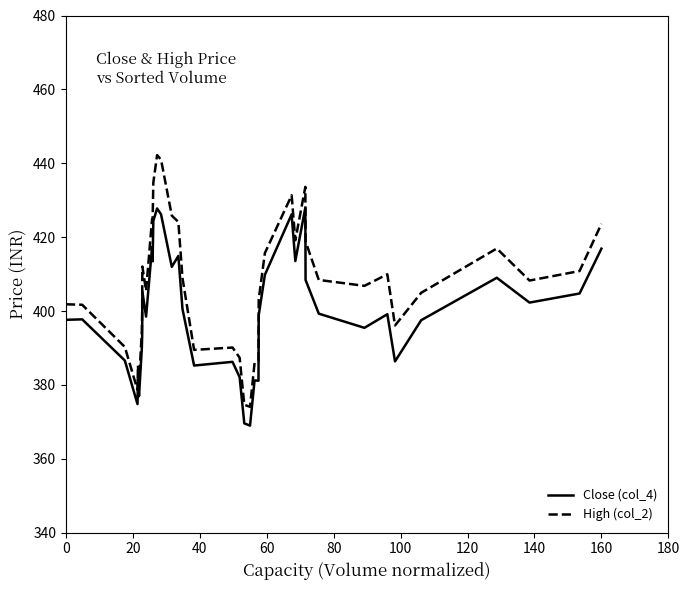

What is the difference between the maximum and minimum values in the Close (col_4) series?

59.0